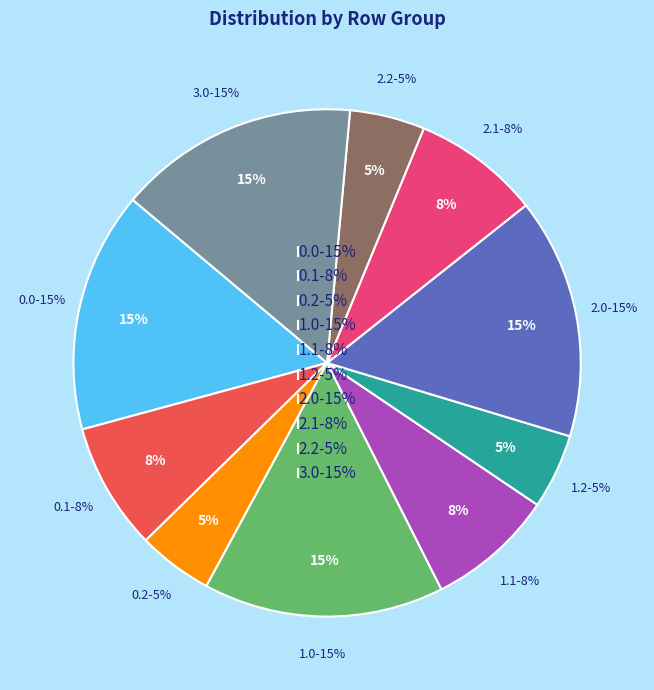

To the nearest percent, what is the combined percentage of 3.0 and 2.2?

20%